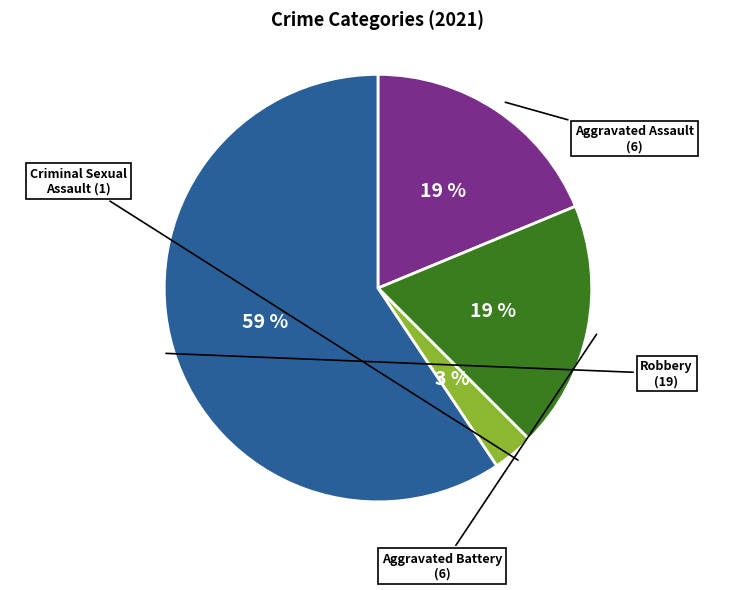

To the nearest percent, what is the average slice percentage?

25%